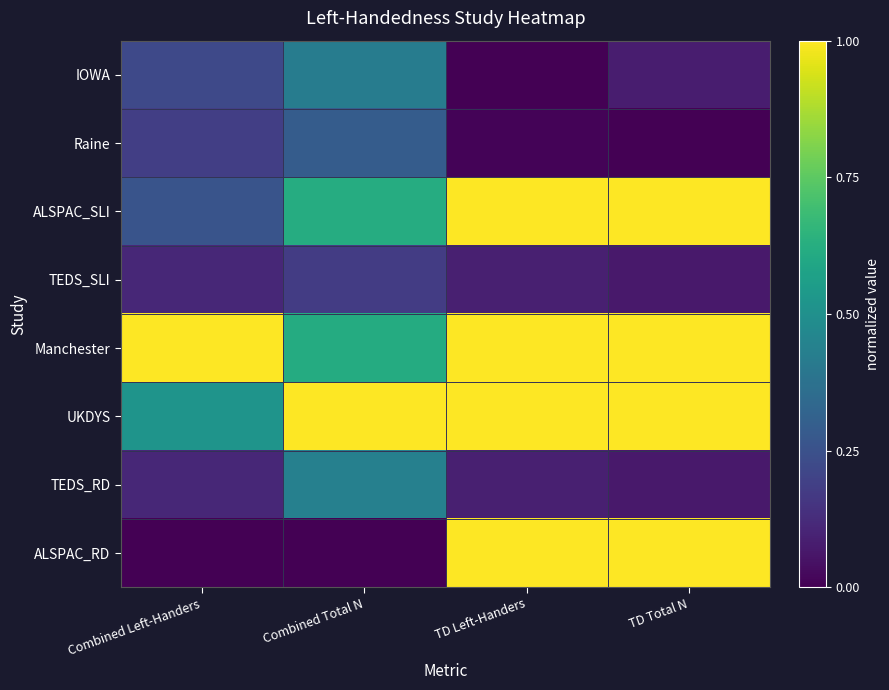

Between Combined Left-Handers and TD Total N, which series saw the biggest shift?

ALSPAC_RD